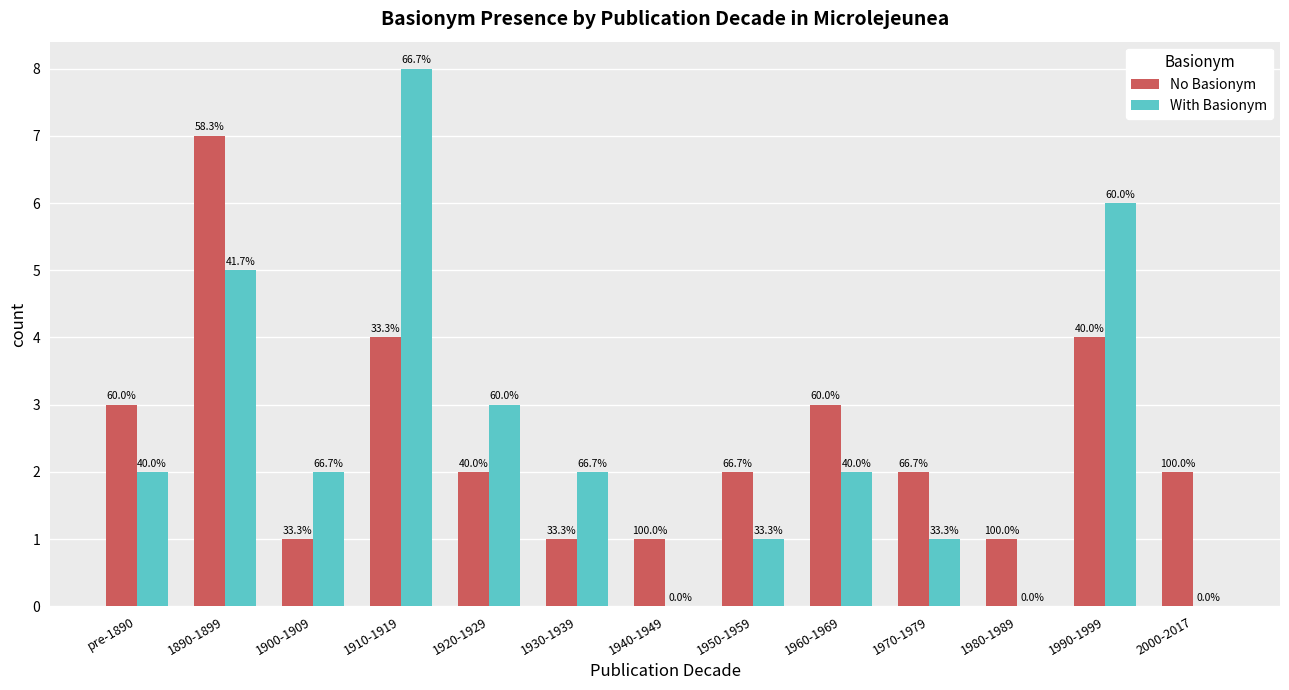

How many groups of bars are there?

13